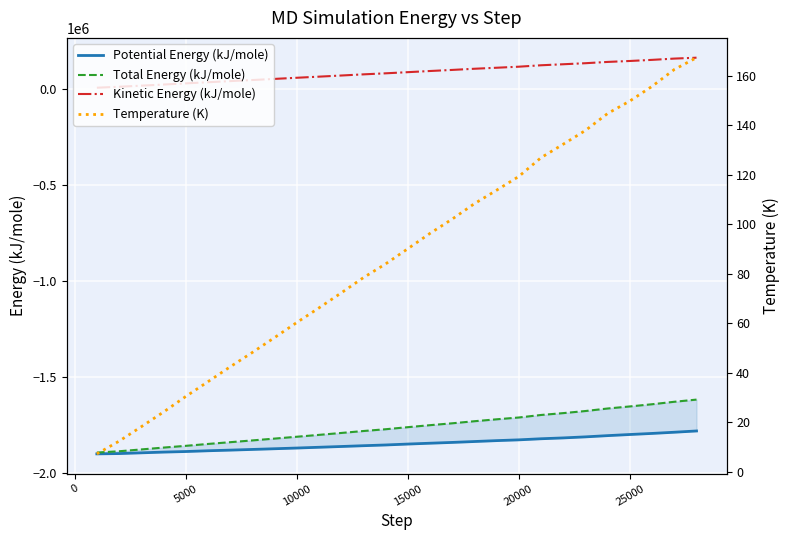

What is the highest value of the Kinetic Energy (kJ/mole) series?

163279.4